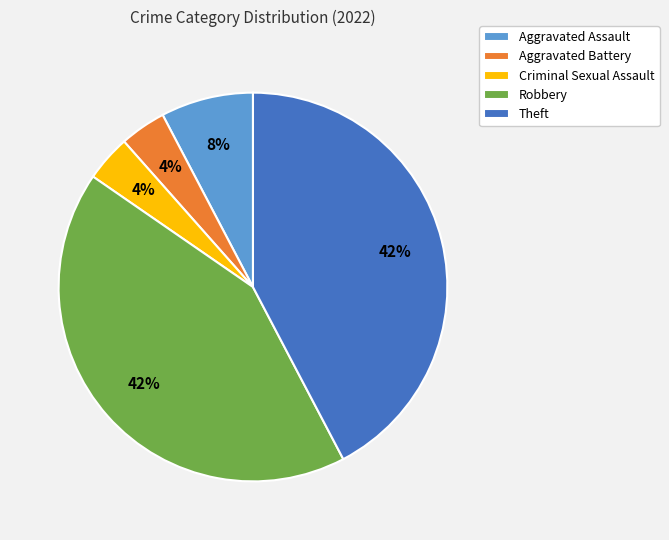

Between Theft and Criminal Sexual Assault, which is larger?

Theft